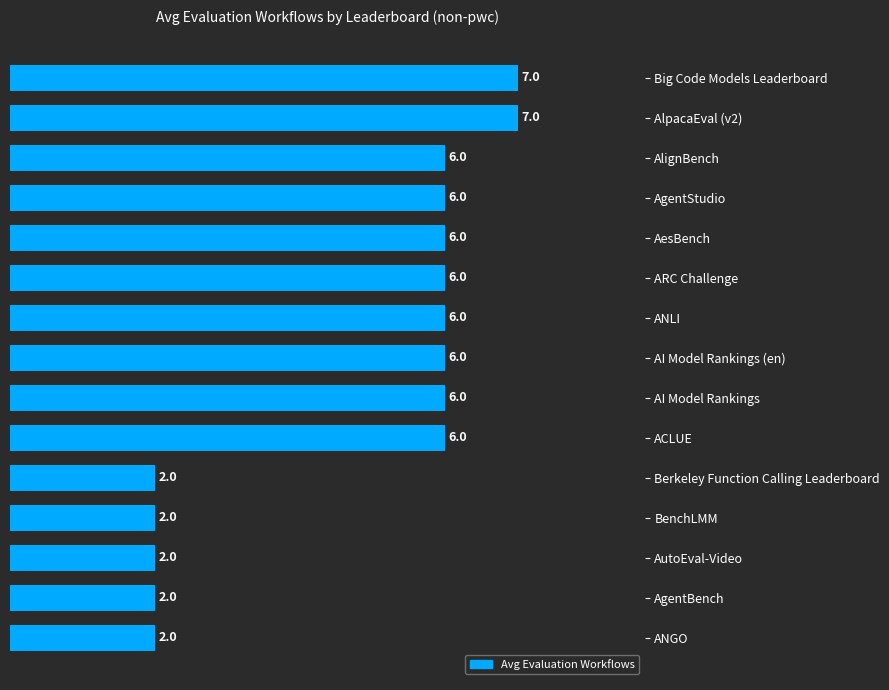

Reading top to bottom, transcribe all the data shown in this chart.

7	7	6	6	6	6	6	6	6	6	2	2	2	2	2